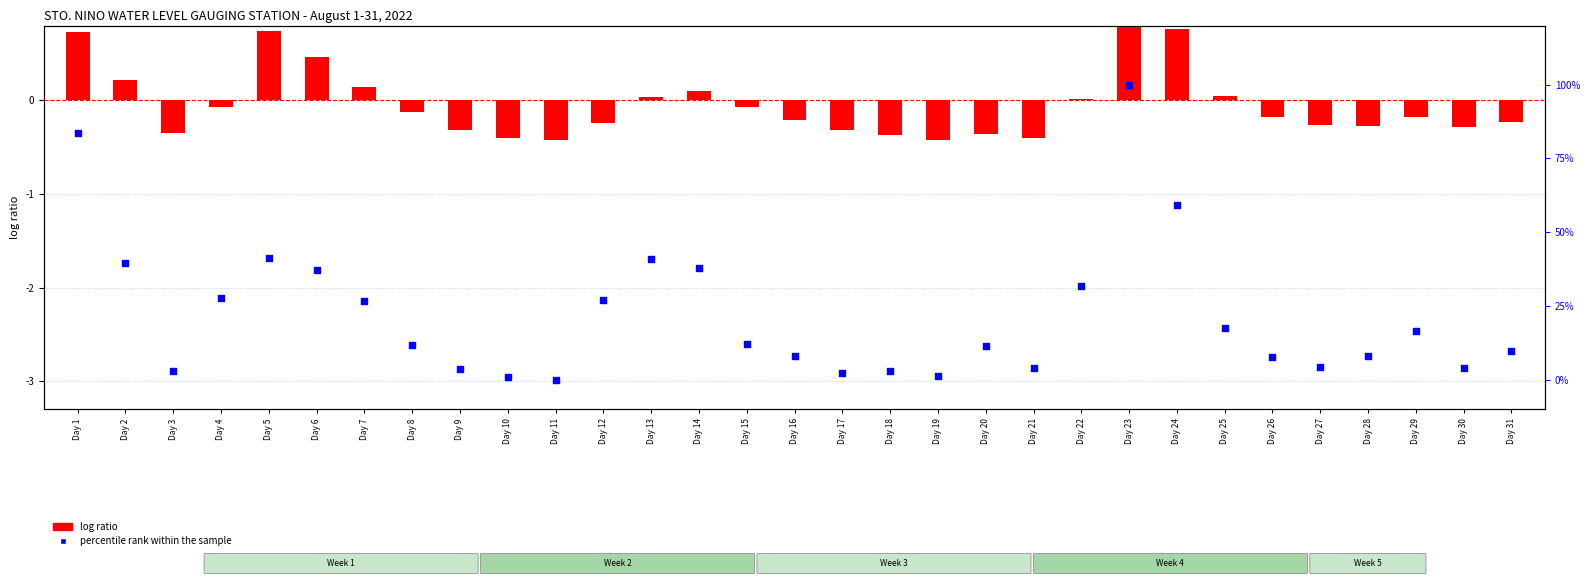

Which series has the largest total across all categories?

percentile rank within the sample